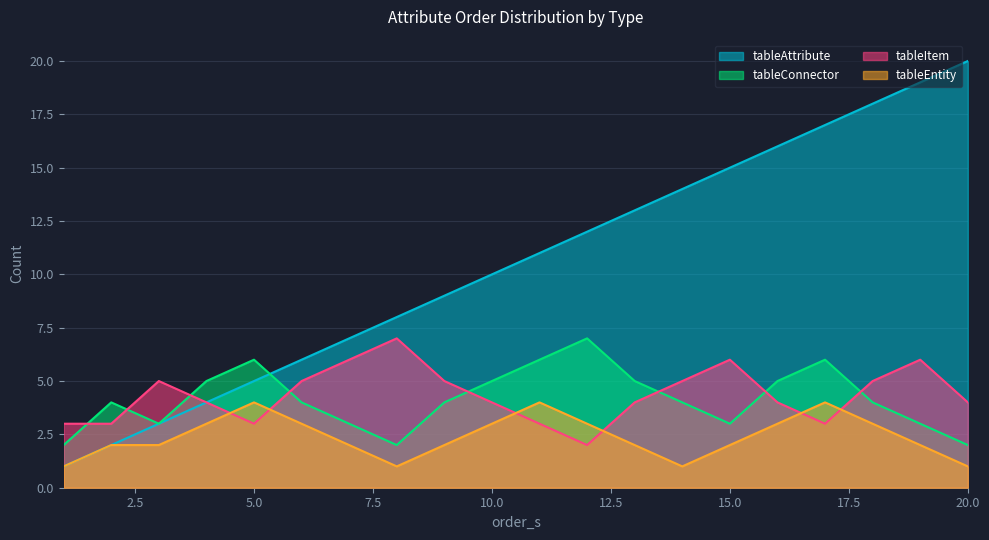

Reading left to right, what are all the values shown in this chart?

tableAttribute: 1=1	2=2	3=3	4=4	5=5	6=6	7=7	8=8	9=9	10=10	11=11	12=12	13=13	14=14	15=15	16=16	17=17	18=18	19=19	20=20
tableConnector: 1=2	2=4	3=3	4=5	5=6	6=4	7=3	8=2	9=4	10=5	11=6	12=7	13=5	14=4	15=3	16=5	17=6	18=4	19=3	20=2
tableItem: 1=3	2=3	3=5	4=4	5=3	6=5	7=6	8=7	9=5	10=4	11=3	12=2	13=4	14=5	15=6	16=4	17=3	18=5	19=6	20=4
tableEntity: 1=1	2=2	3=2	4=3	5=4	6=3	7=2	8=1	9=2	10=3	11=4	12=3	13=2	14=1	15=2	16=3	17=4	18=3	19=2	20=1